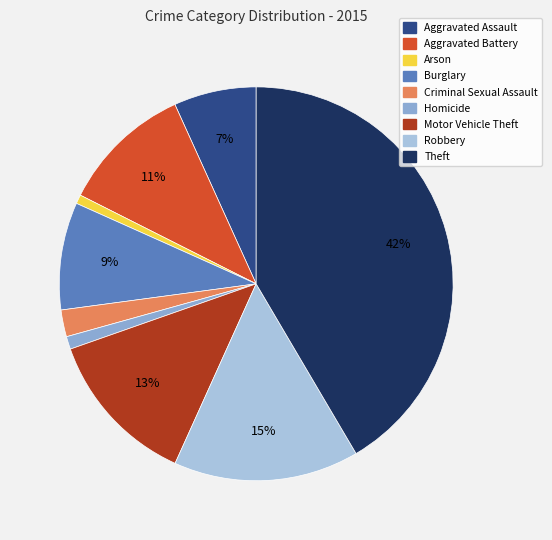

Is there any slice that represents more than half of the pie?

No